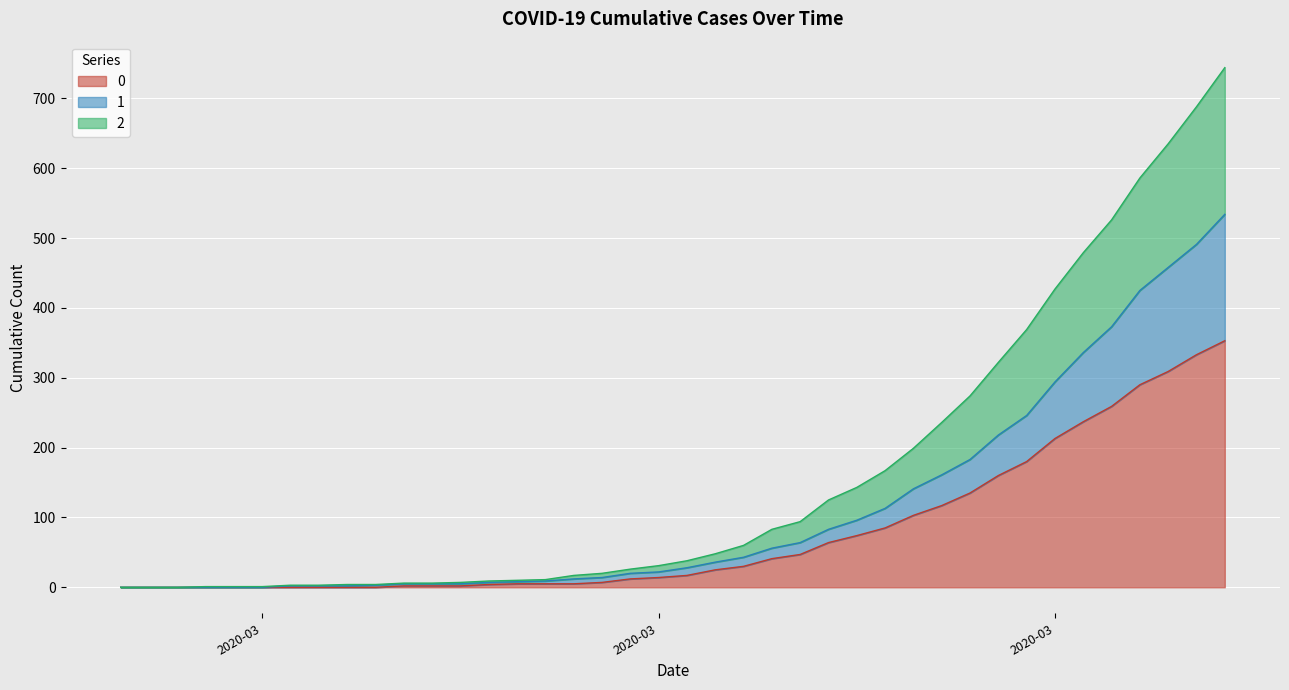

The 0 series shows 3 at 2020-03-10. True or false?

False